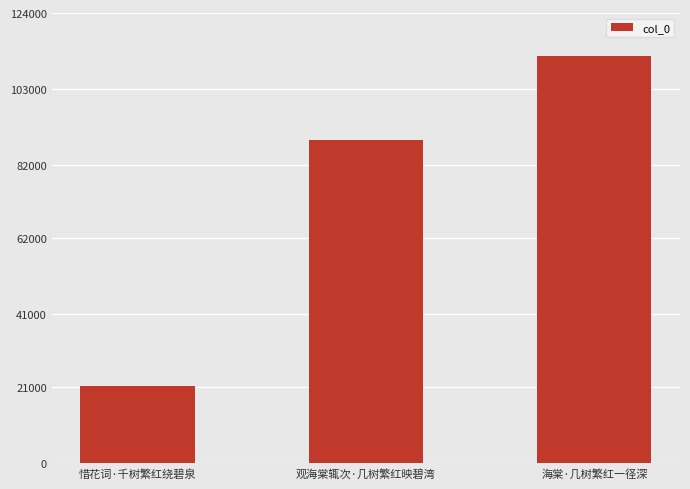

Reading left to right, transcribe all the data shown in this chart.

惜花词·千树繁红绕碧泉=21225	观海棠辄次·几树繁红映碧湾=89132	海棠·几树繁红一径深=112281